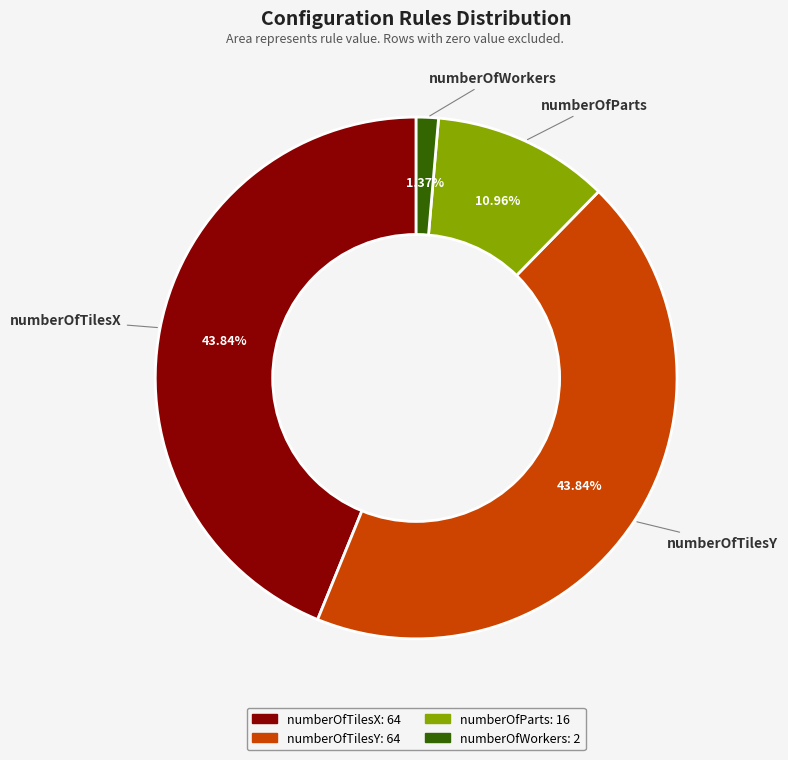

To the nearest percent, what is the combined percentage of numberOfTilesY and numberOfParts?

55%